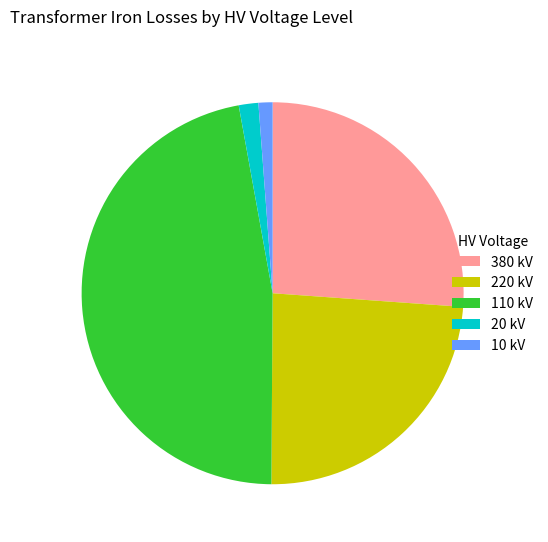

Combined, do 220 kV and 110 kV account for over 50%?

Yes